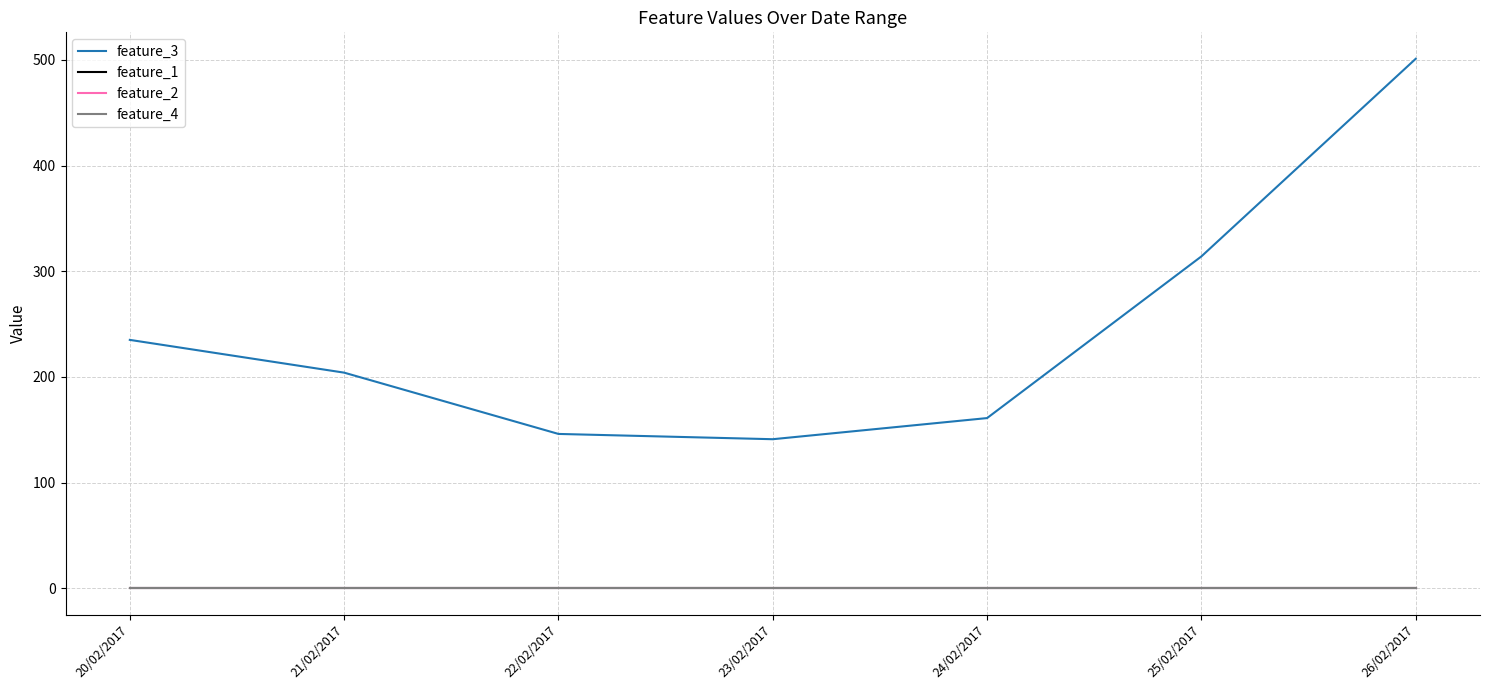

Is it true that feature_2 equals 0 at 22/02/2017?

True